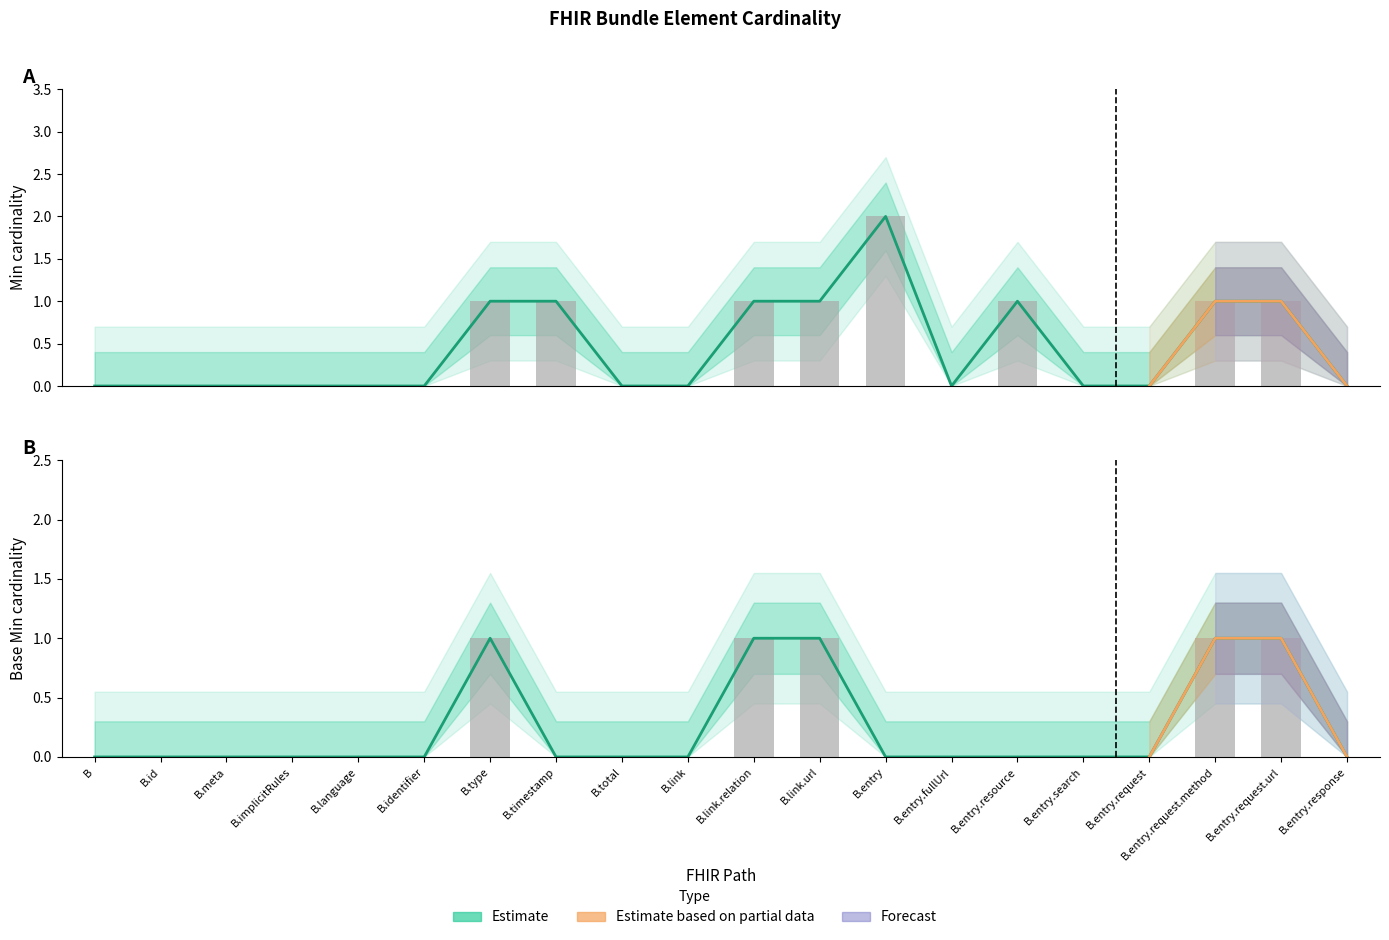

Count the Min values in the range 0 to 1.

19